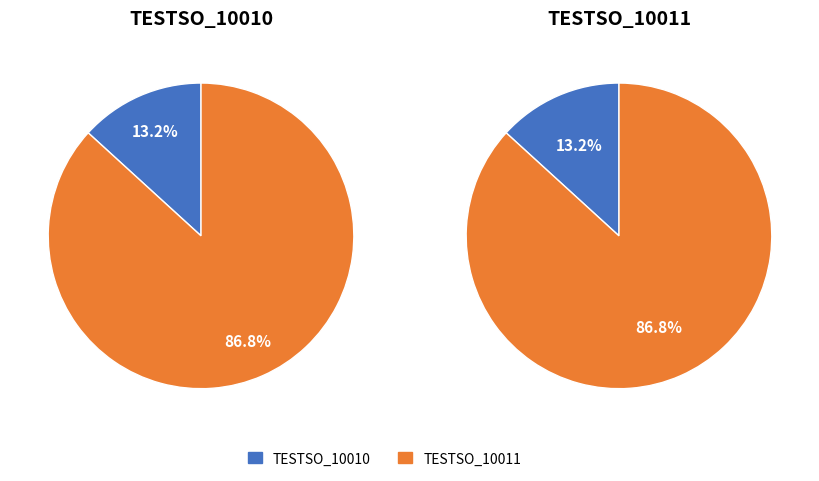

Which category has the biggest portion of the pie?

TESTSO_10011